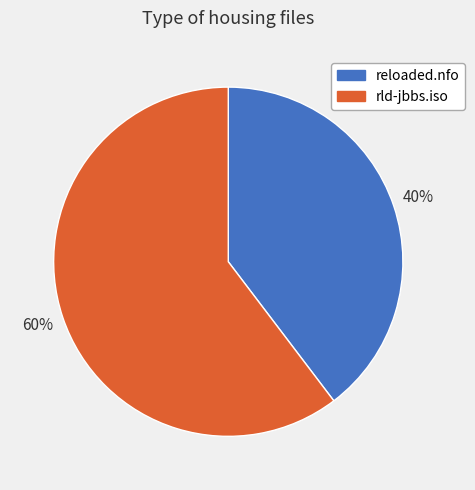

The rld-jbbs.iso slice represents 51% of the pie. True or false?

False